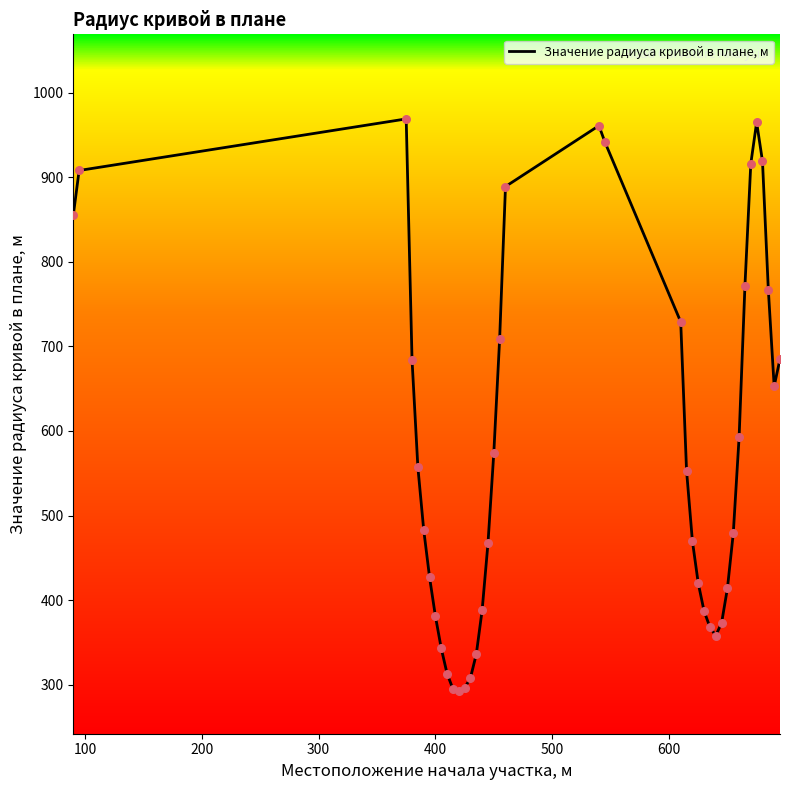

What is the smallest value displayed?

292